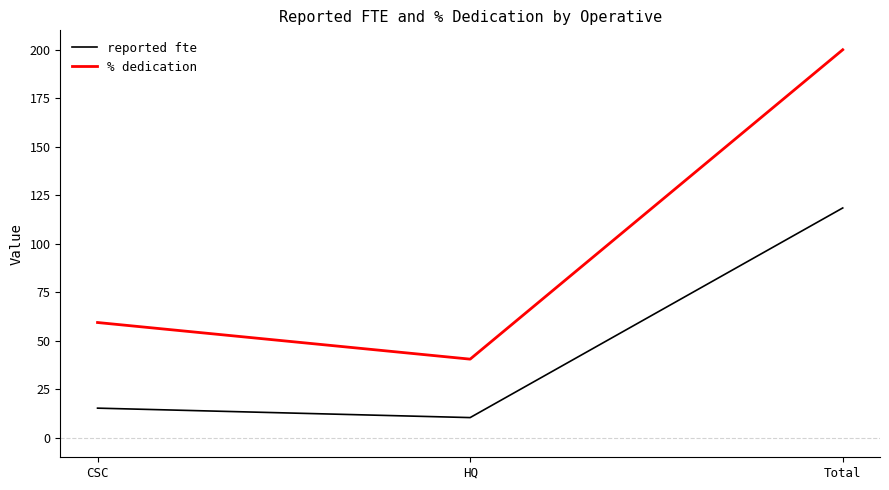

What position from the right is Total?

1